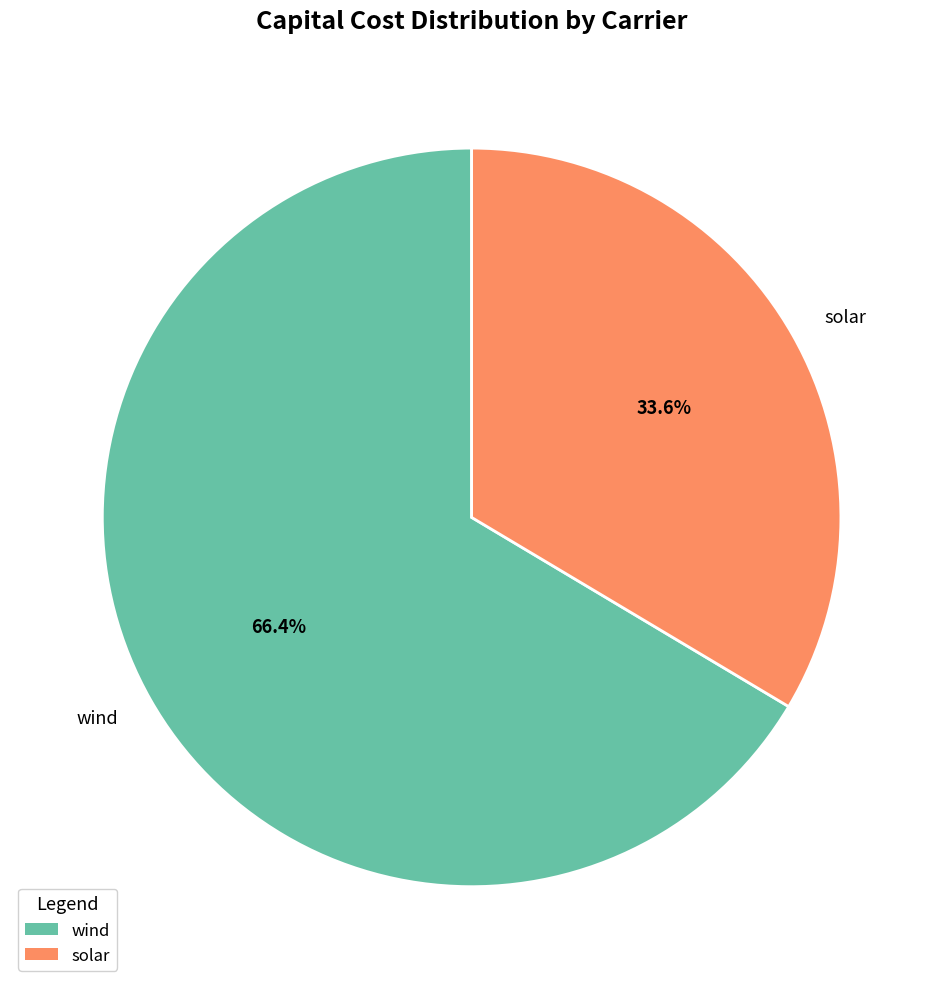

What is the largest slice in the pie chart?

wind